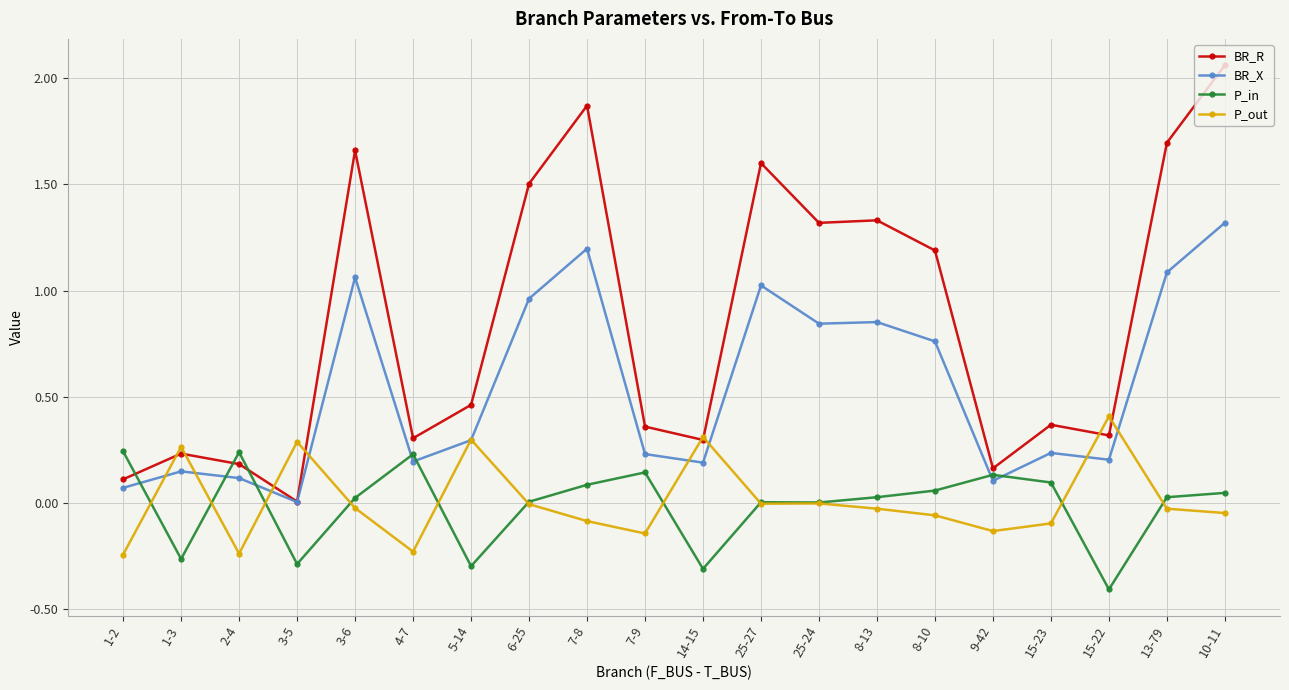

Where do P_out and BR_X first cross each other?

1-2 and 1-3